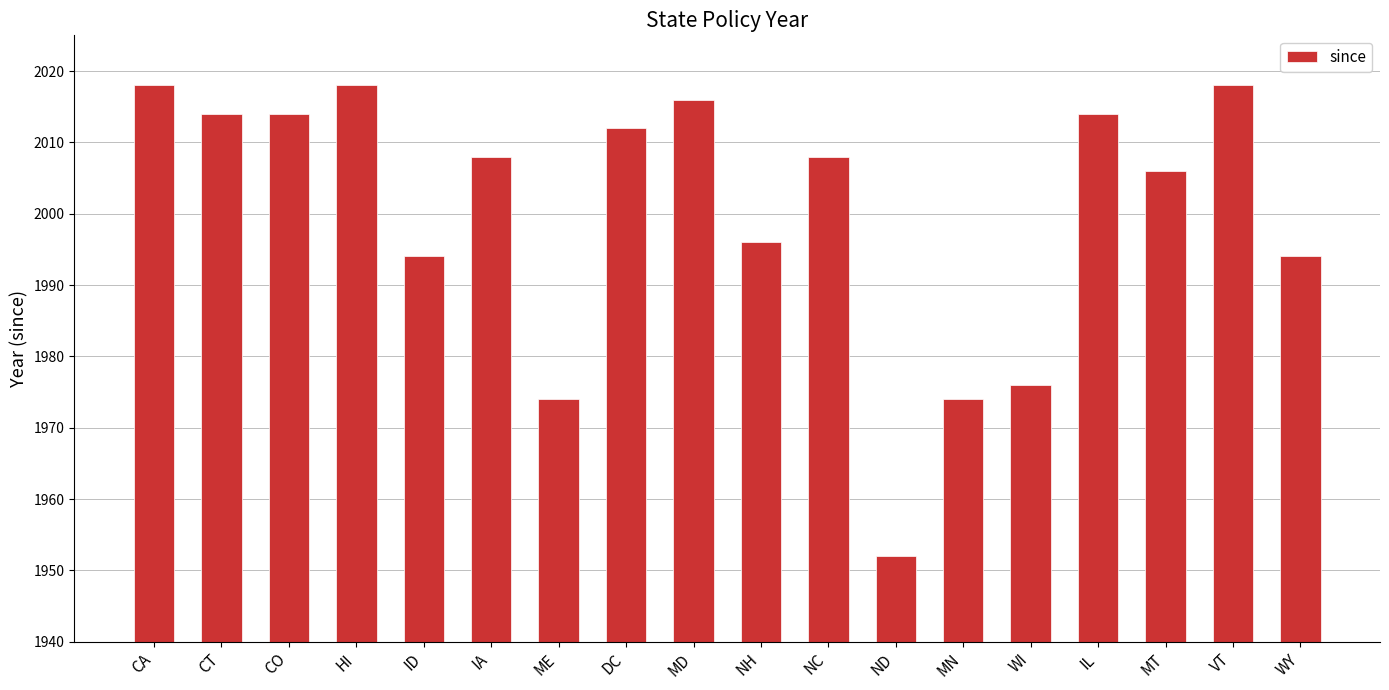

What is the sum of all values?

36006